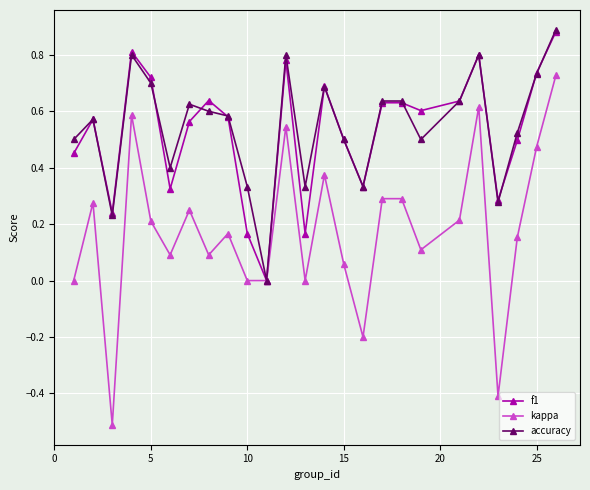

Which series has the largest range (max minus min)?

kappa